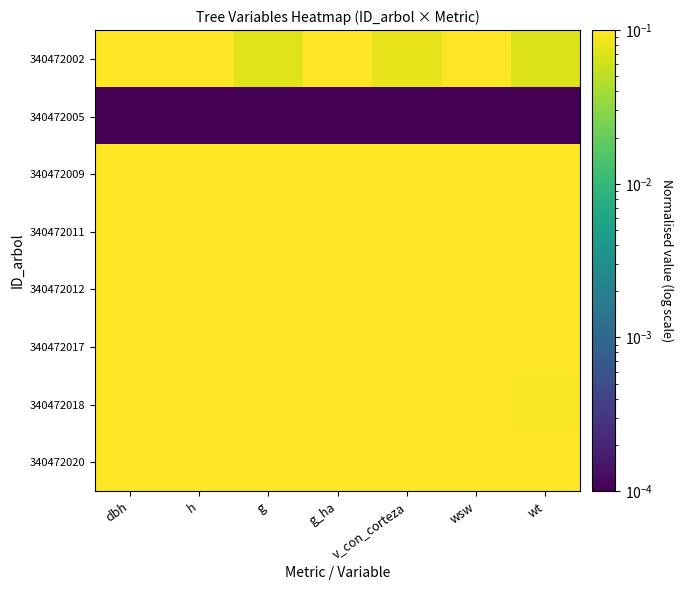

At which category does the chart reach its minimum across all series?

dbh